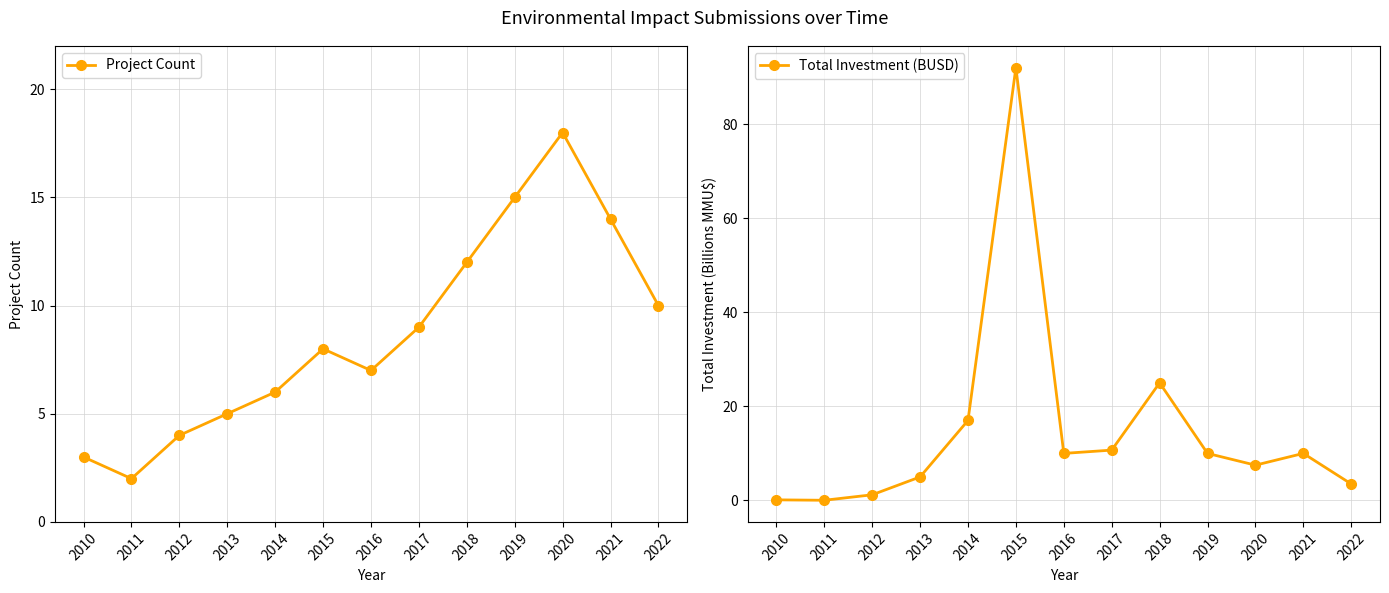

The value of Project Count at 2018 is 19.3. True or false?

False